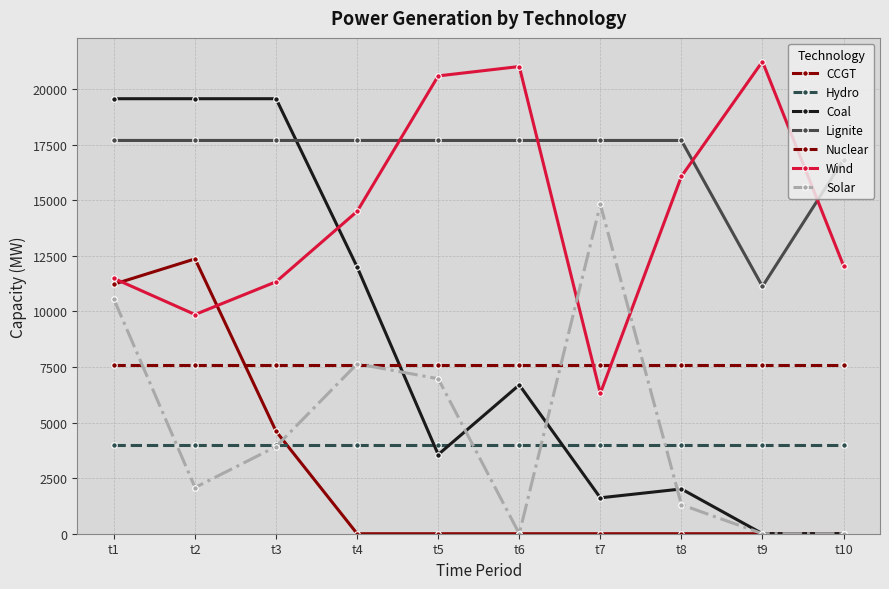

What is the total value across all series at t7?

52048